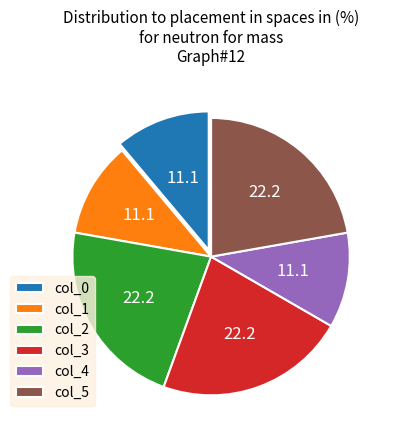

Approximately how many times larger is the value at col_1 compared to col_5?

0.5